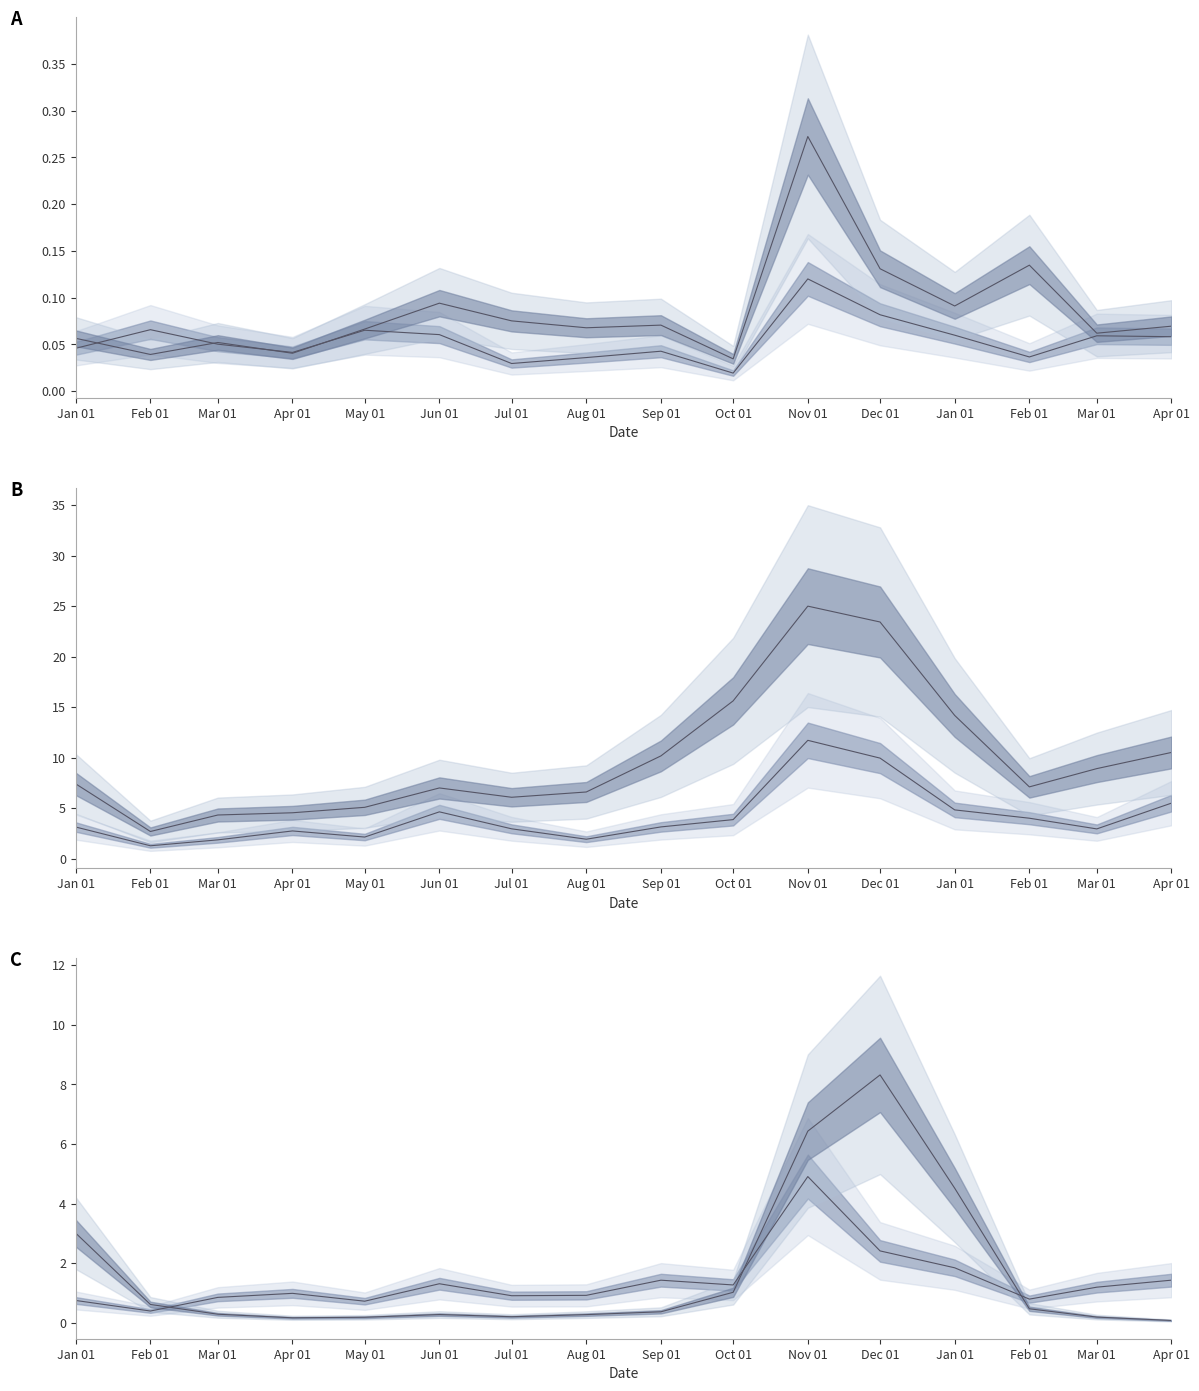

Reading left to right, what are all the values shown in this chart?

歌力思 (line): 0.0	0.1	0.1	0.0	0.1	0.1	0.0	0.0	0.0	0.0	0.1	0.1	0.1	0.0	0.1	0.1
Zara (line): 0.1	0.0	0.1	0.0	0.1	0.1	0.1	0.1	0.1	0.0	0.3	0.1	0.1	0.1	0.1	0.1
优衣库 (line): 3.1	1.3	1.8	2.7	2.1	4.6	2.9	1.9	3.1	3.9	11.7	9.9	4.8	4.0	2.9	5.5
南极人 (line): 7.4	2.7	4.3	4.5	5.1	7.0	6.1	6.6	10.2	15.6	25.0	23.4	14.2	7.1	8.9	10.5
森马 (line): 0.8	0.4	0.9	1.0	0.7	1.3	0.9	0.9	1.4	1.3	4.9	2.4	1.8	0.8	1.2	1.4
波司登 (line): 3.0	0.6	0.3	0.2	0.2	0.3	0.2	0.3	0.4	1.0	6.4	8.3	4.5	0.5	0.2	0.1